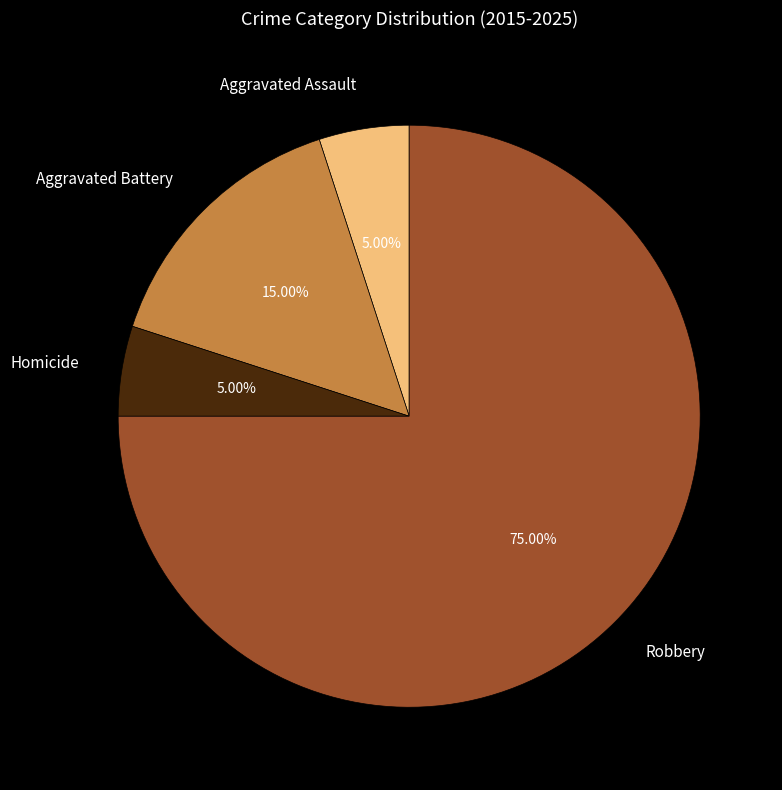

To the nearest percent, what percentage of the pie is Aggravated Assault?

5%